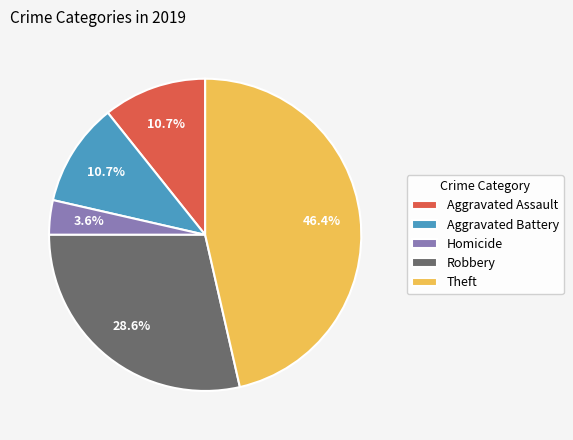

What is the smallest slice in the pie chart?

Homicide